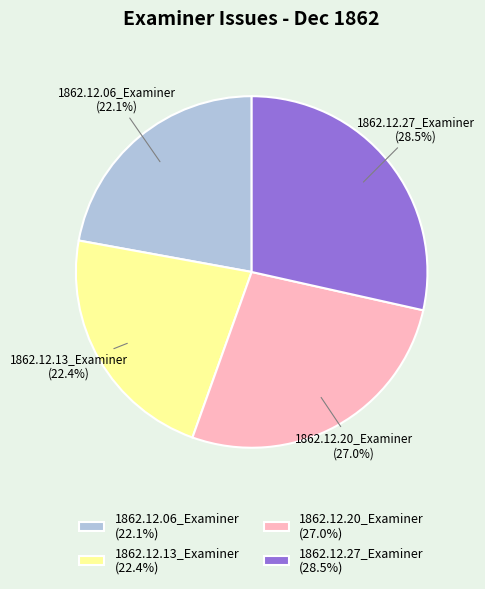

True or false: 1862.12.06_Examiner accounts for 28% of the total.

False